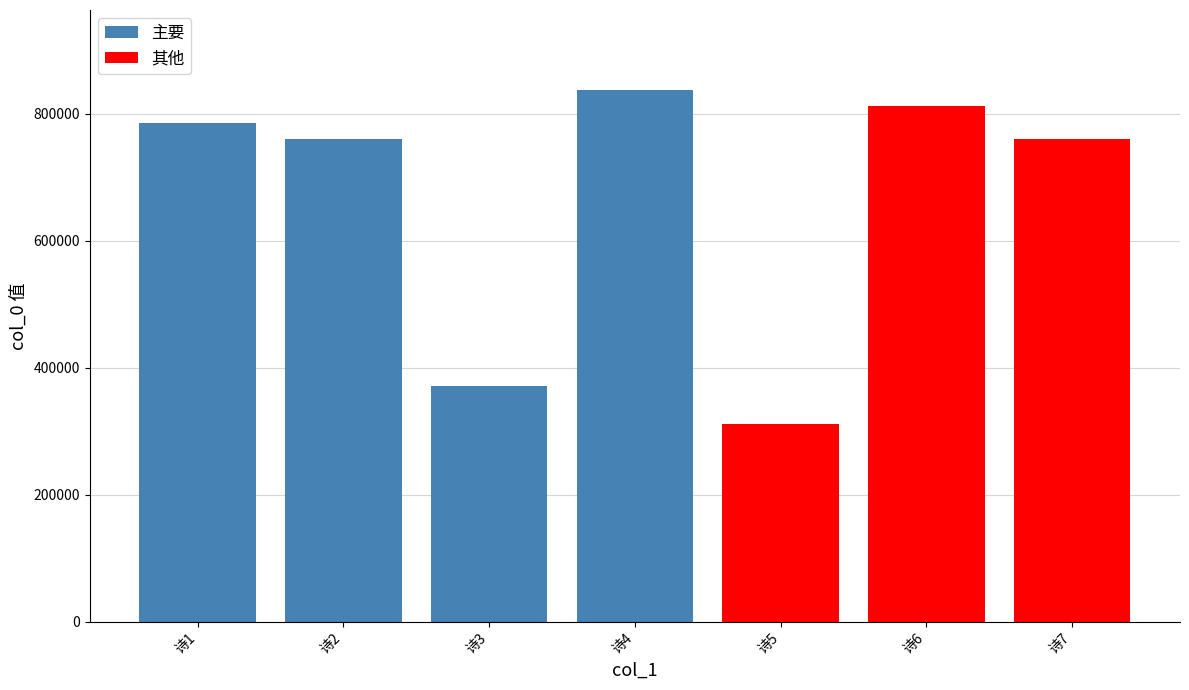

What is the sum of all 主要 values?

2753963